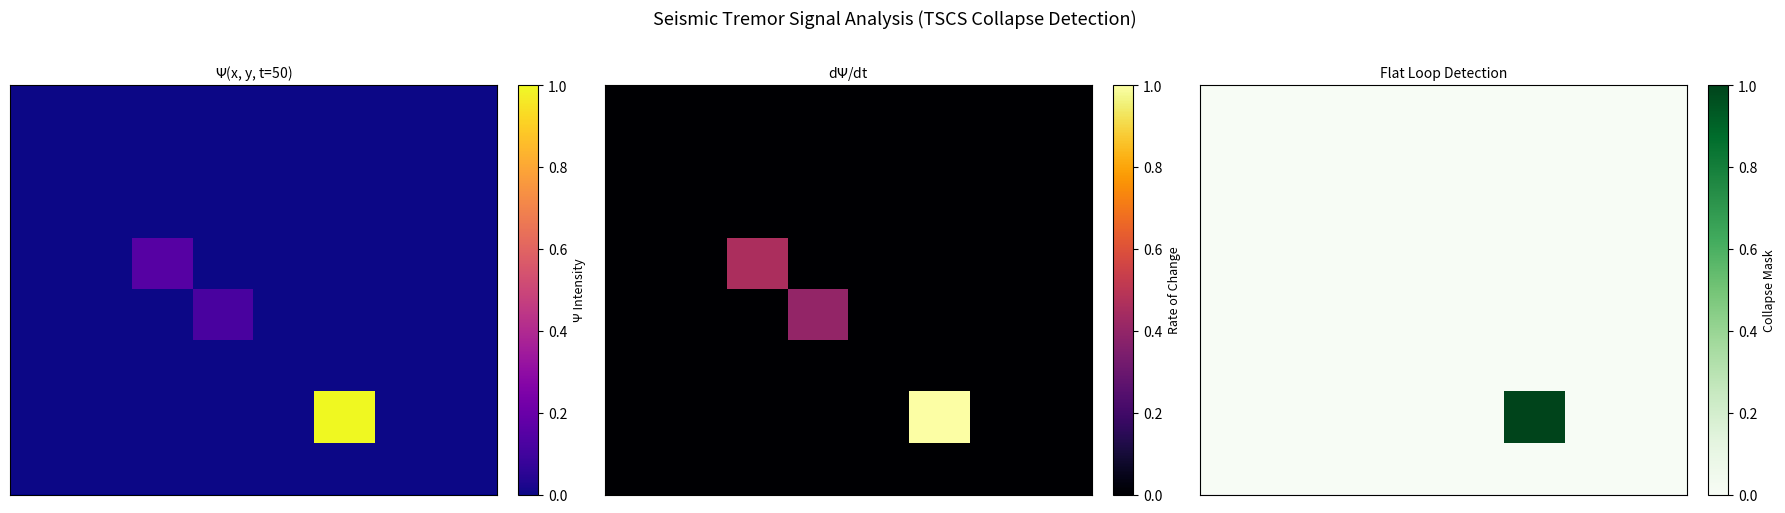

What is the greatest value displayed?

1